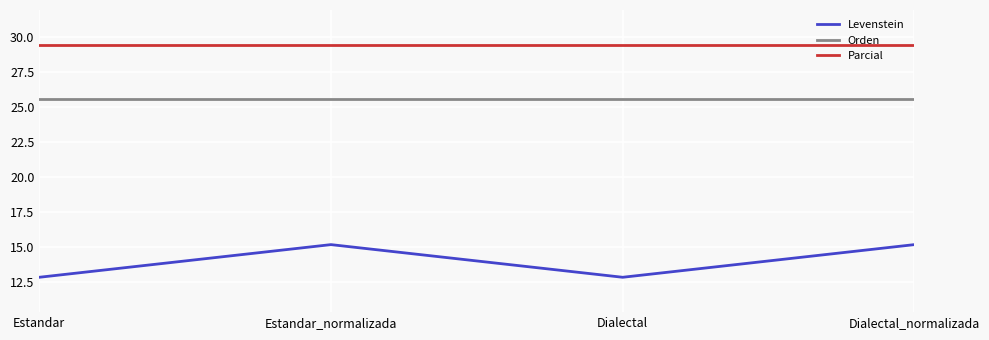

What are all the series names shown in the legend?

Levenstein, Orden, Parcial